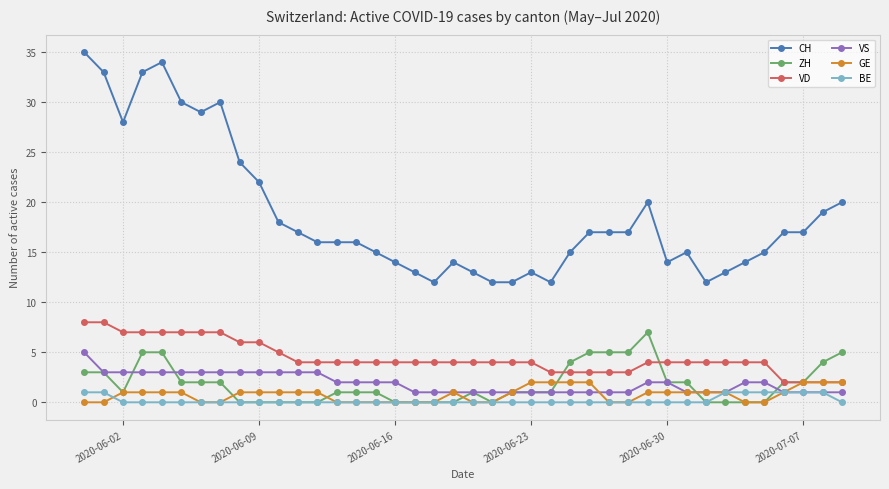

Which series has the widest spread of values?

CH